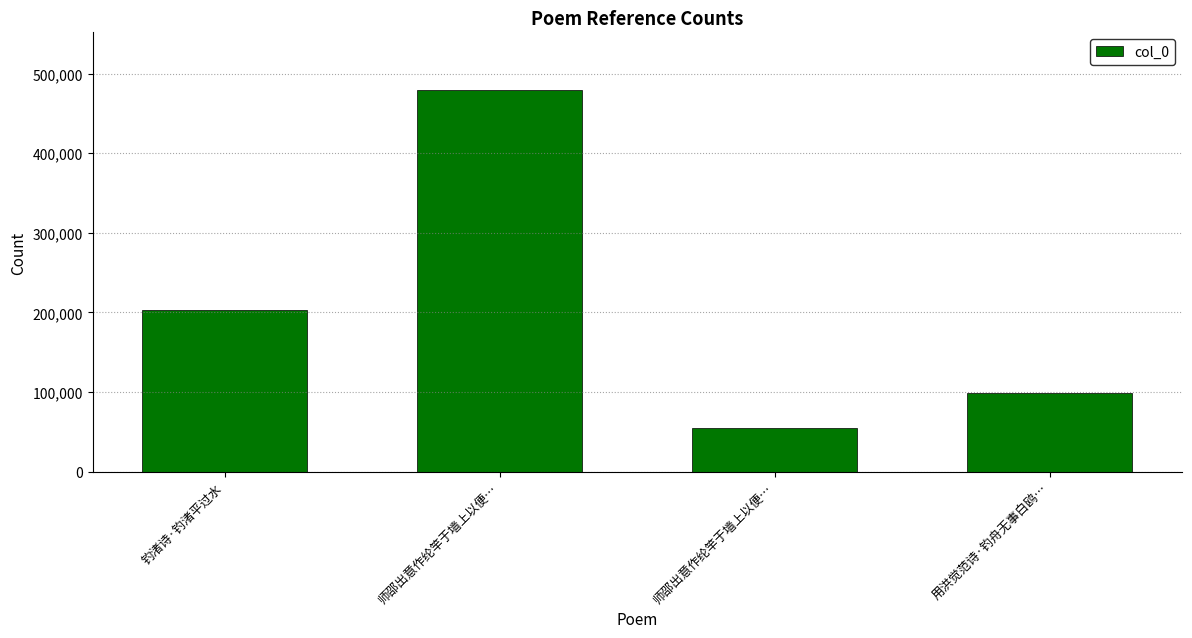

Between 钓渚诗·钓渚平过水 and 师邵出意作纶竿于墙上以便…, which is larger?

钓渚诗·钓渚平过水